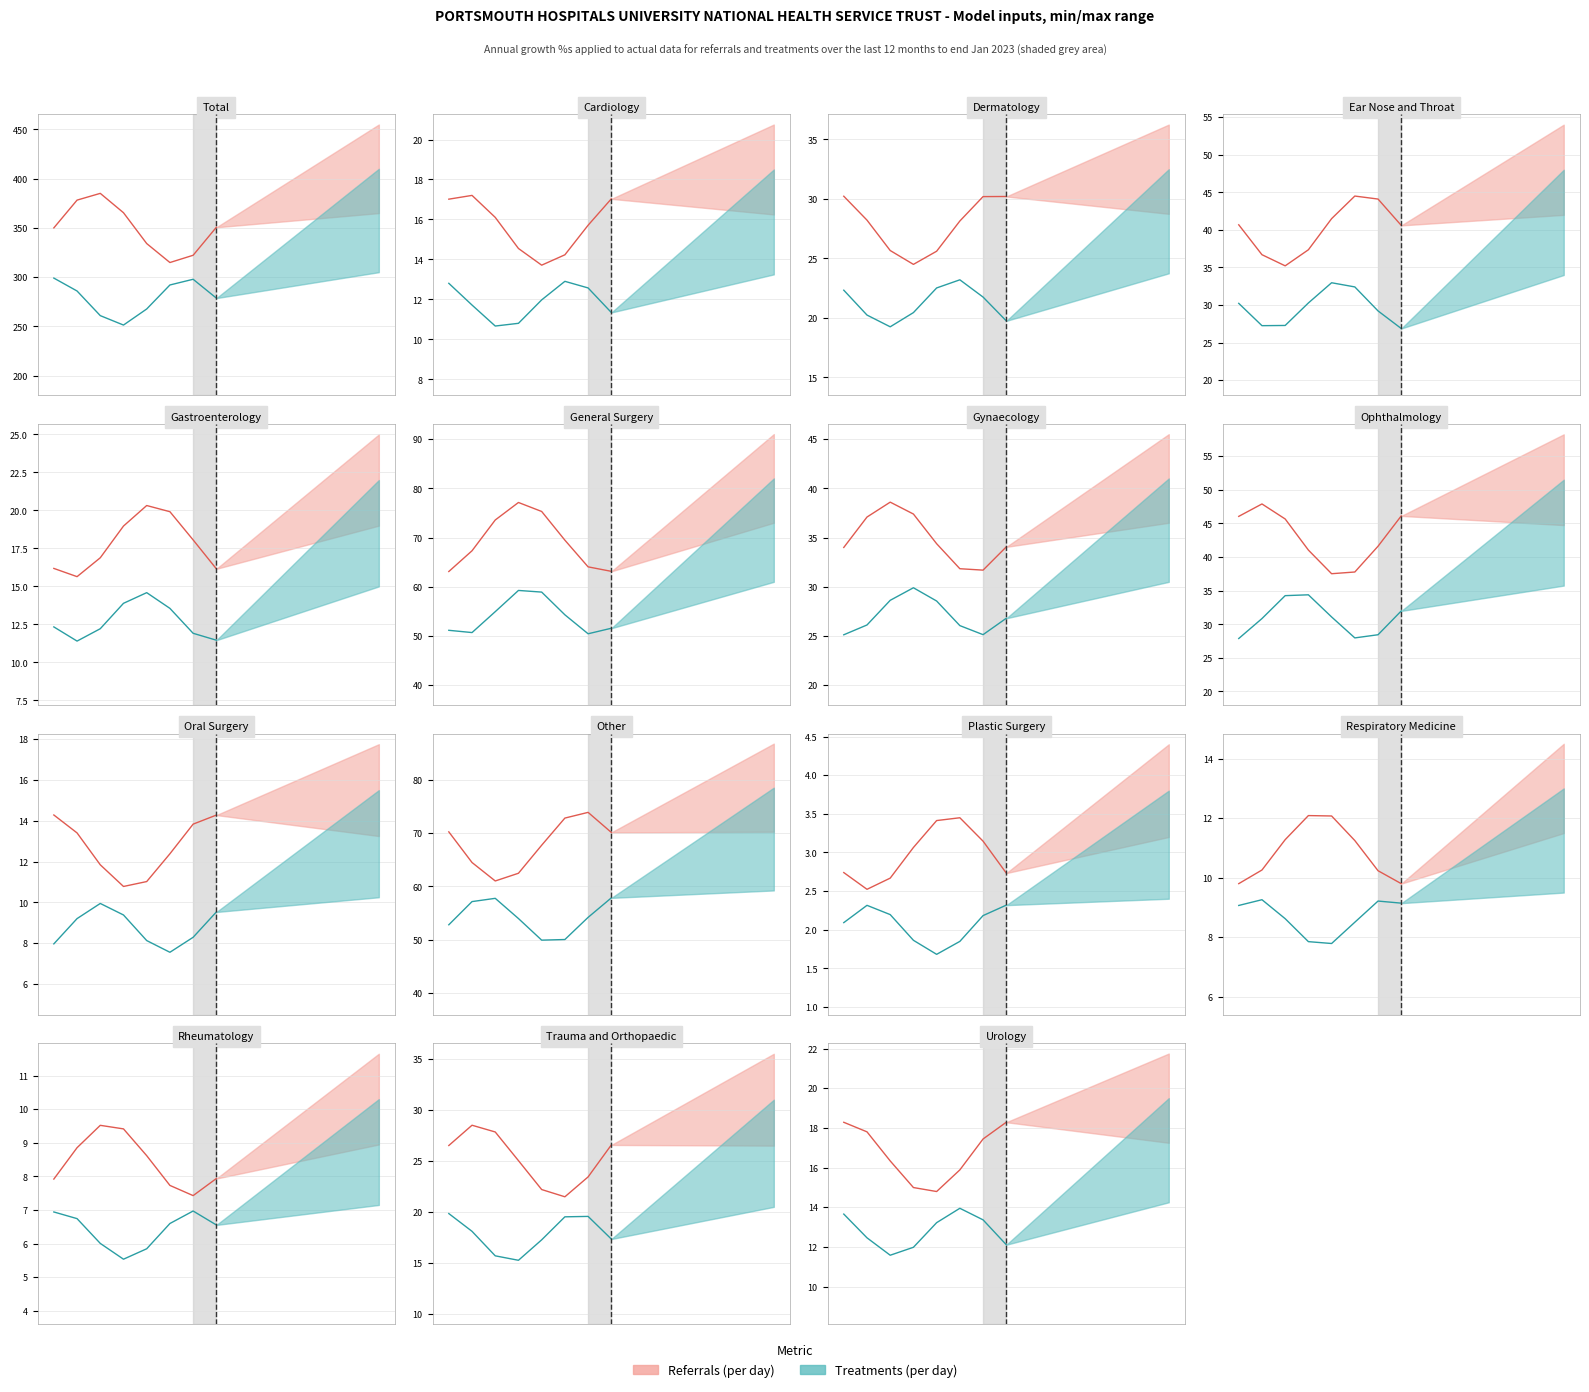

Read the Treatments (per day) value at 1.

12.5